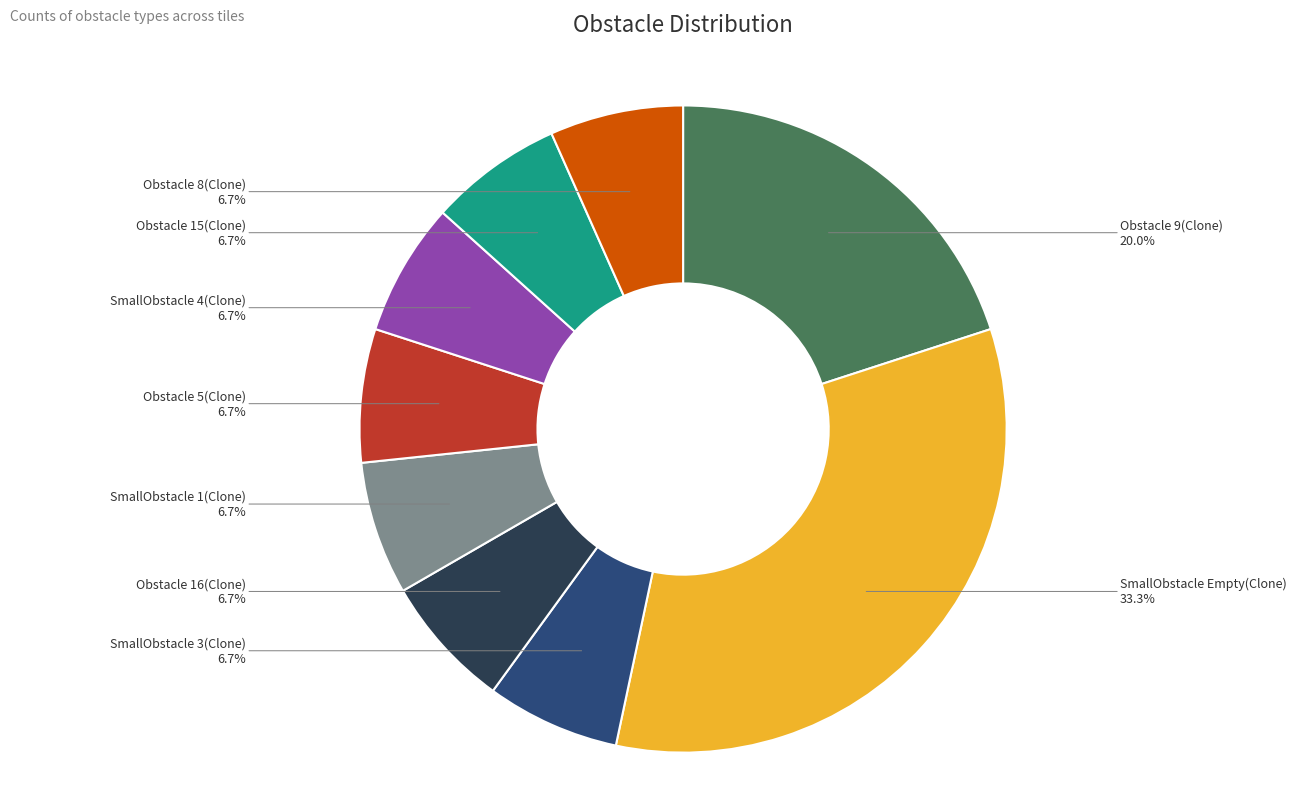

Do SmallObstacle 3(Clone) and Obstacle 8(Clone) together represent more than half of the pie?

No